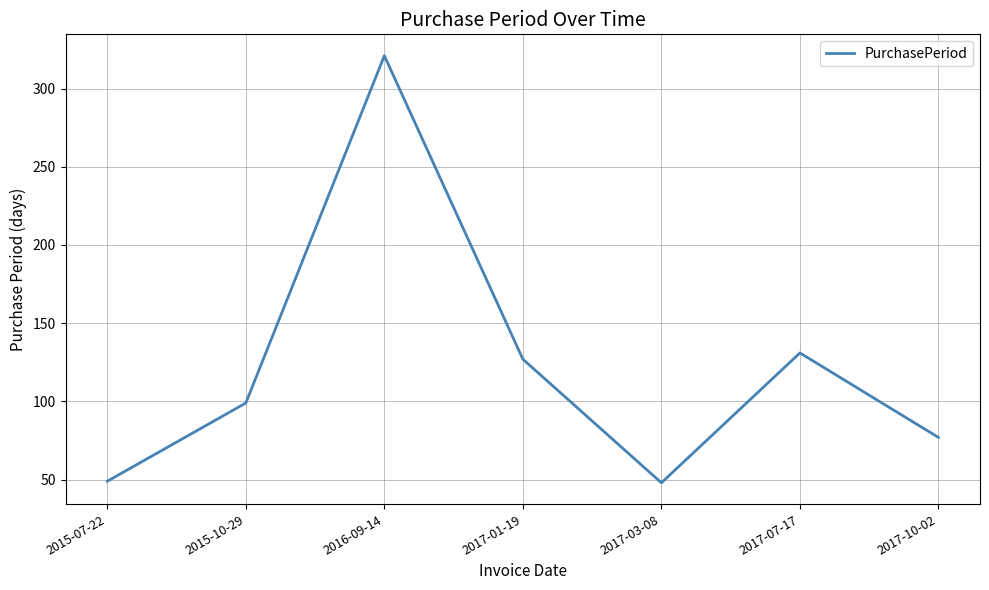

What position from the left is 2015-07-22?

1